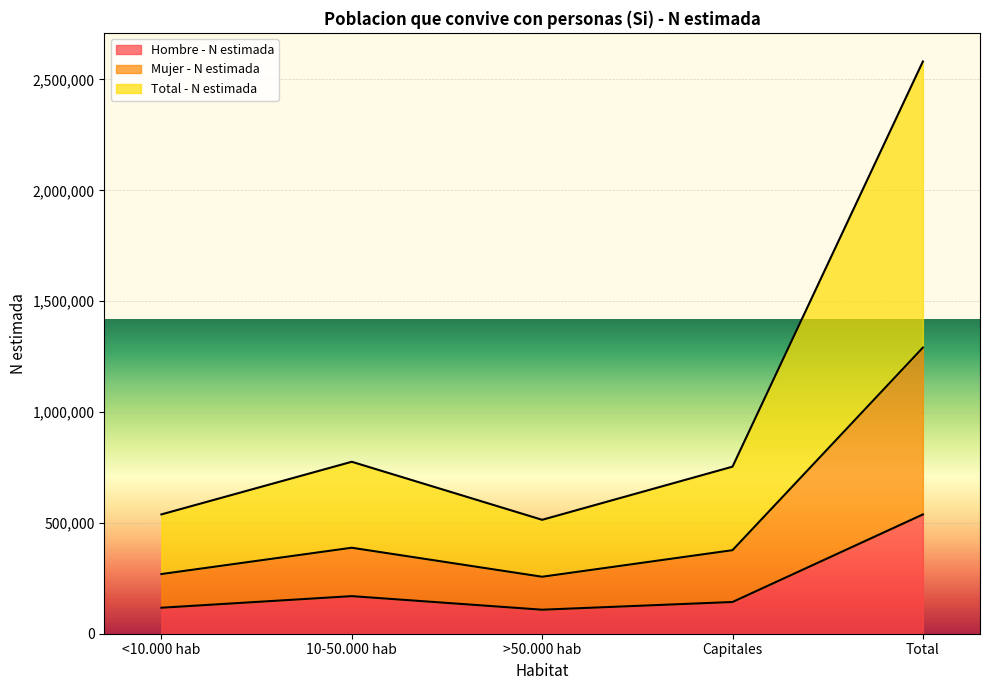

At which category does Hombre - N estimada reach its first local peak?

10-50.000 hab